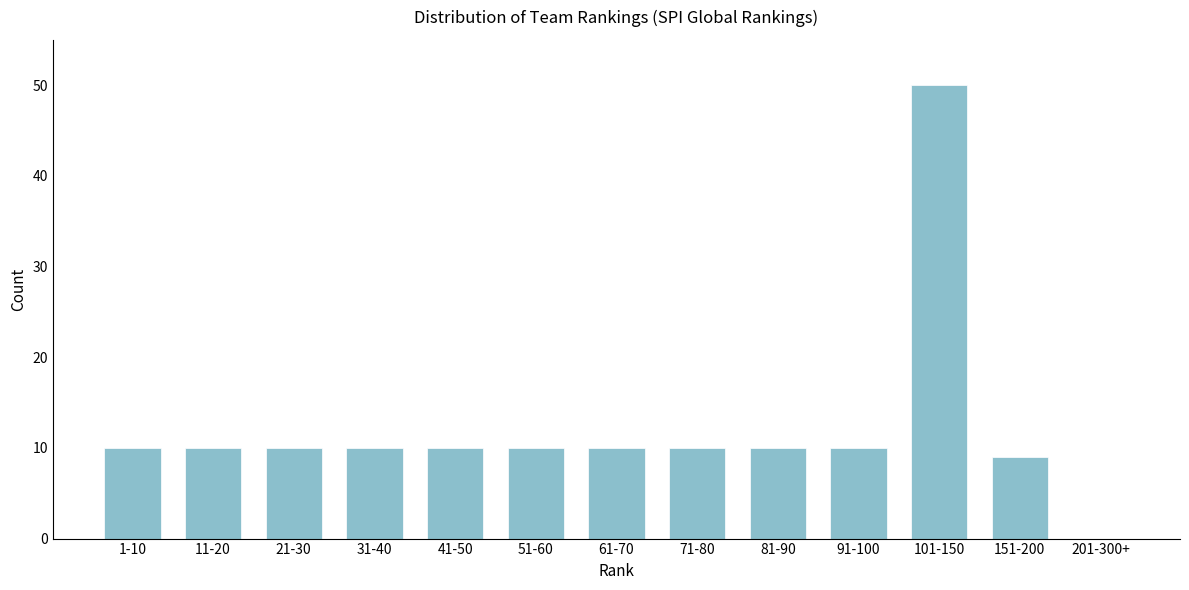

Reading left to right, transcribe all the data shown in this chart.

1-10=10	11-20=10	21-30=10	31-40=10	41-50=10	51-60=10	61-70=10	71-80=10	81-90=10	91-100=10	101-150=50	151-200=9	201-300+=0